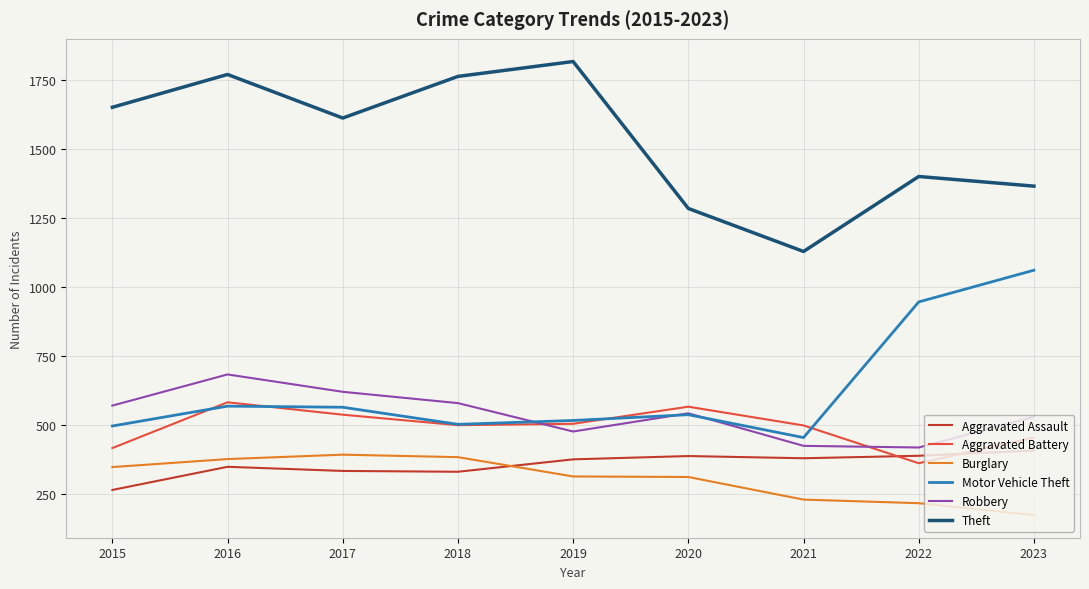

Which series has the widest spread of values?

Theft